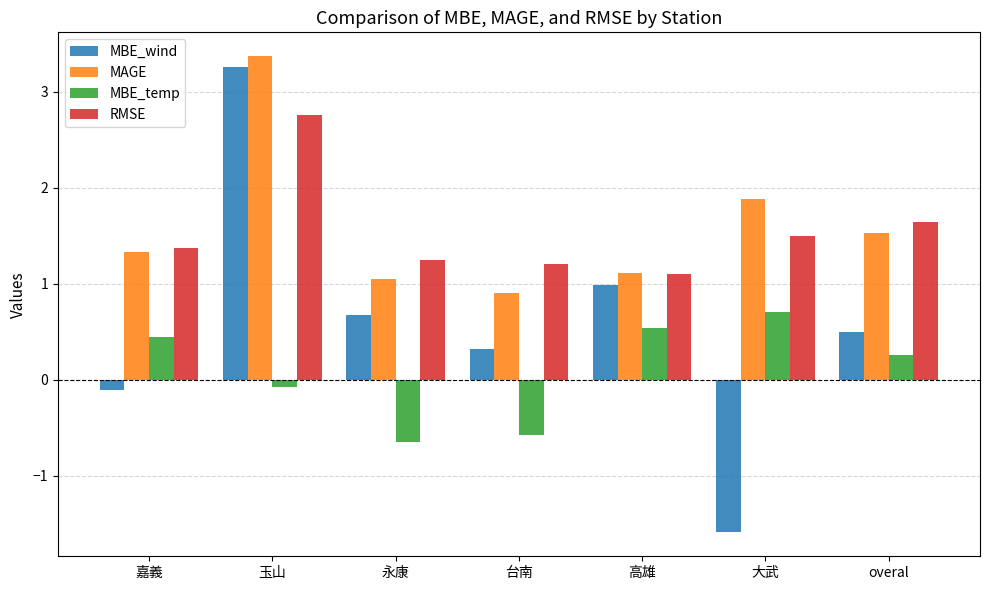

Rank the series by their maximum value, from highest to lowest.

MAGE, MBE_wind, RMSE, MBE_temp